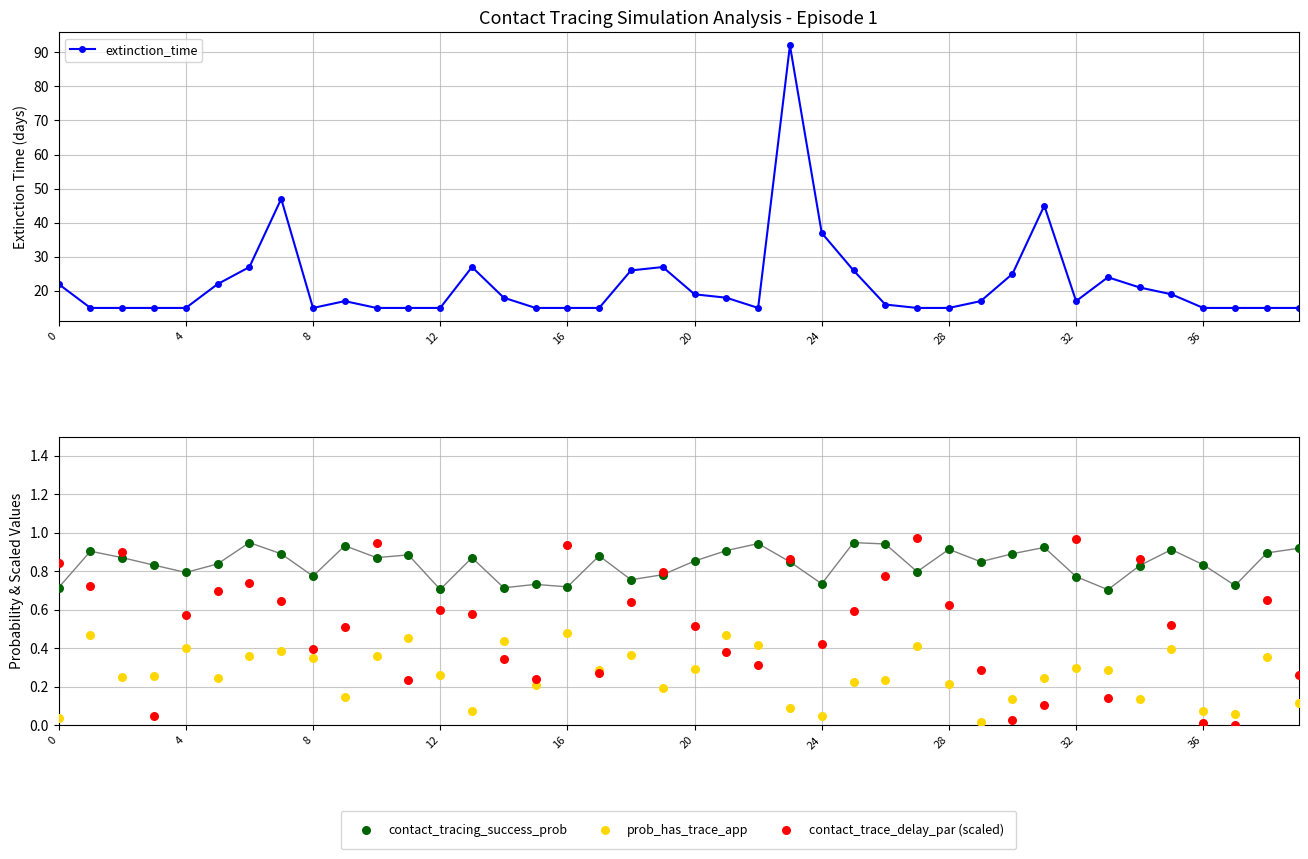

At which category is the sum across all series the highest?

23